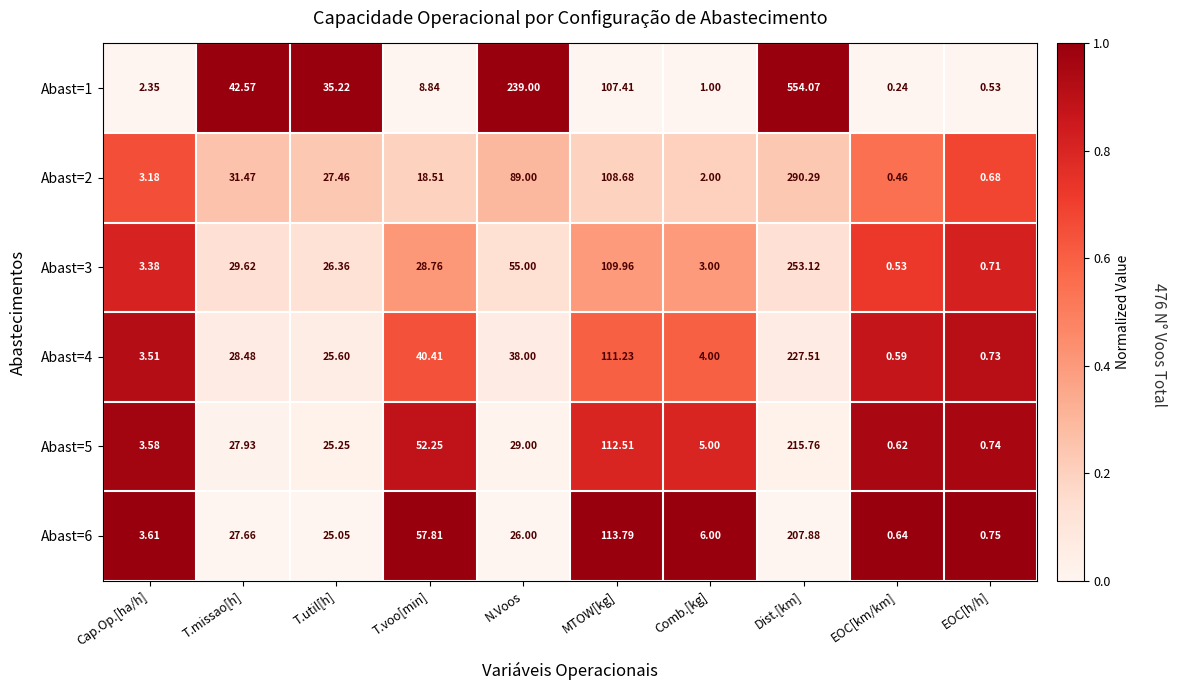

At which label is Abast=1 closest to 277?

N.Voos